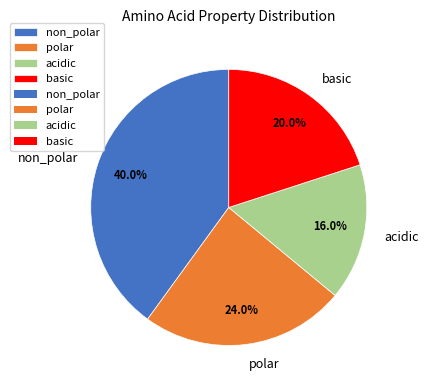

Rank the categories by value from lowest to highest.

acidic, basic, polar, non_polar